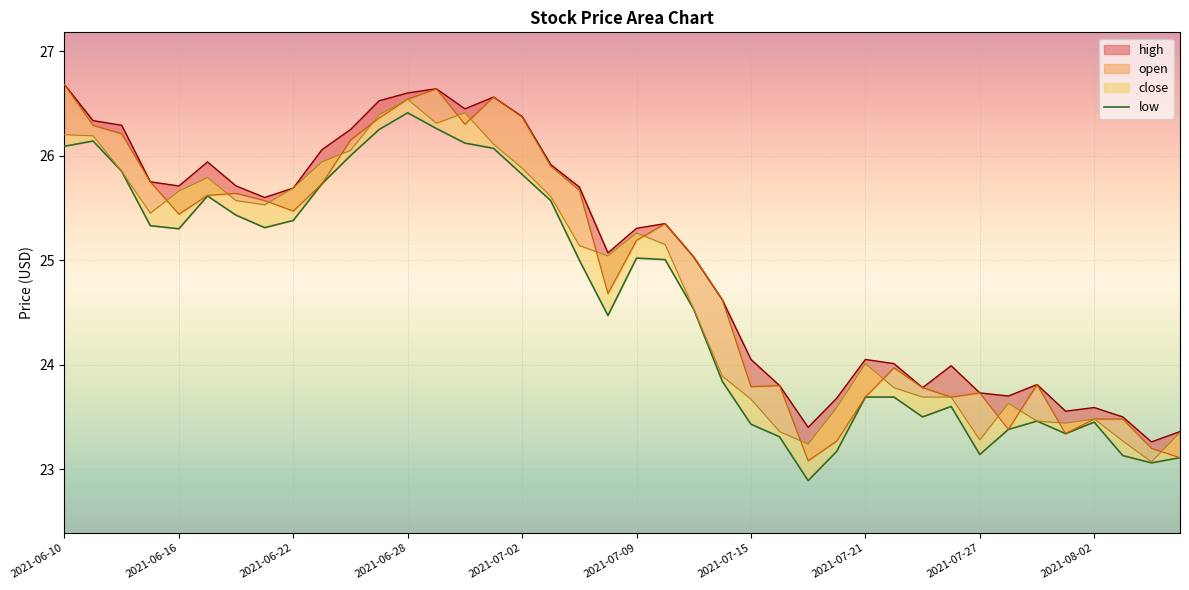

What is the difference between the second highest and minimum values in the high series?

3.4